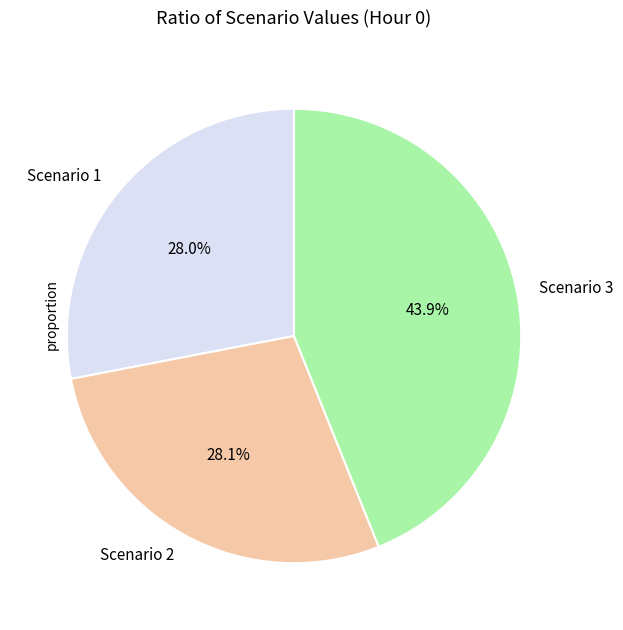

Count the number of slices in the pie.

3